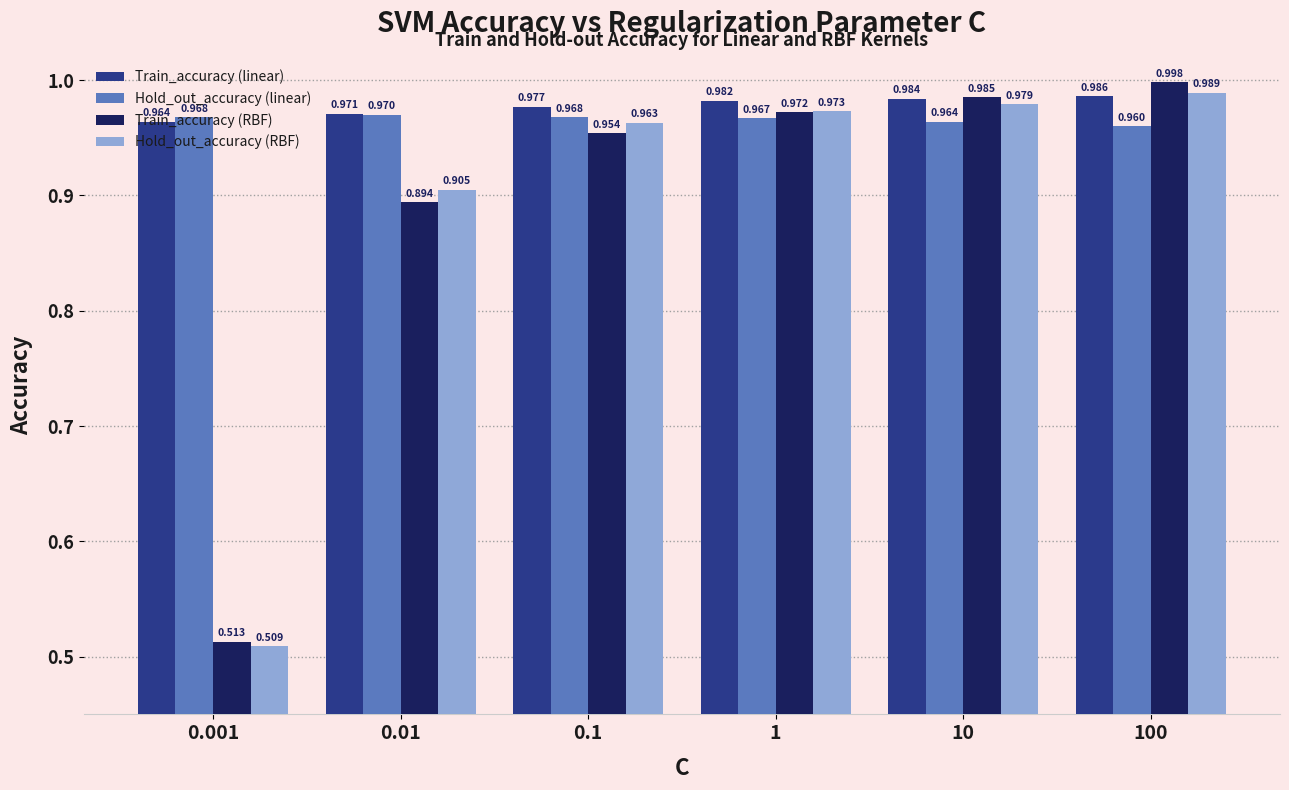

Rank the series at 100 from highest to lowest value.

Train_accuracy (RBF), Hold_out_accuracy (RBF), Train_accuracy (linear), Hold_out_accuracy (linear)